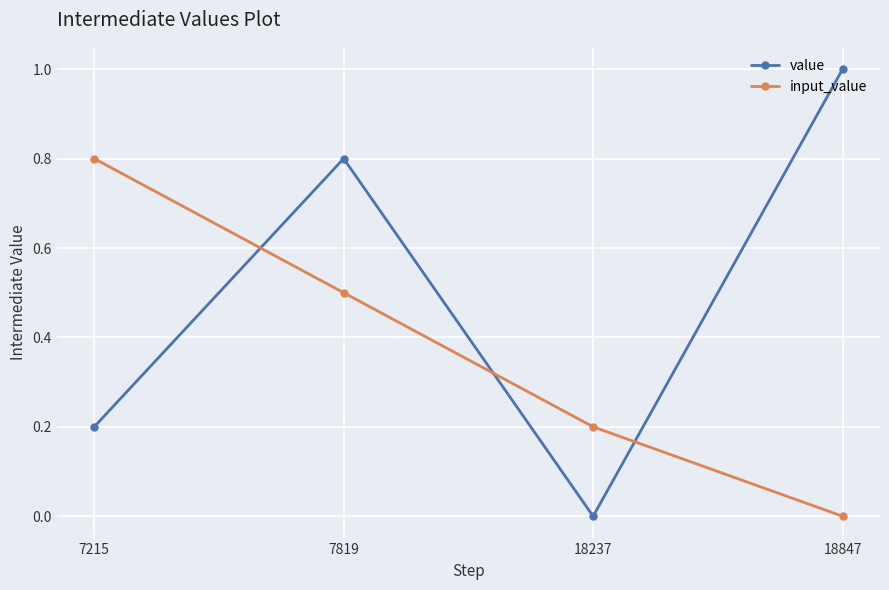

Rank the series at 18847 from highest to lowest value.

value, input_value